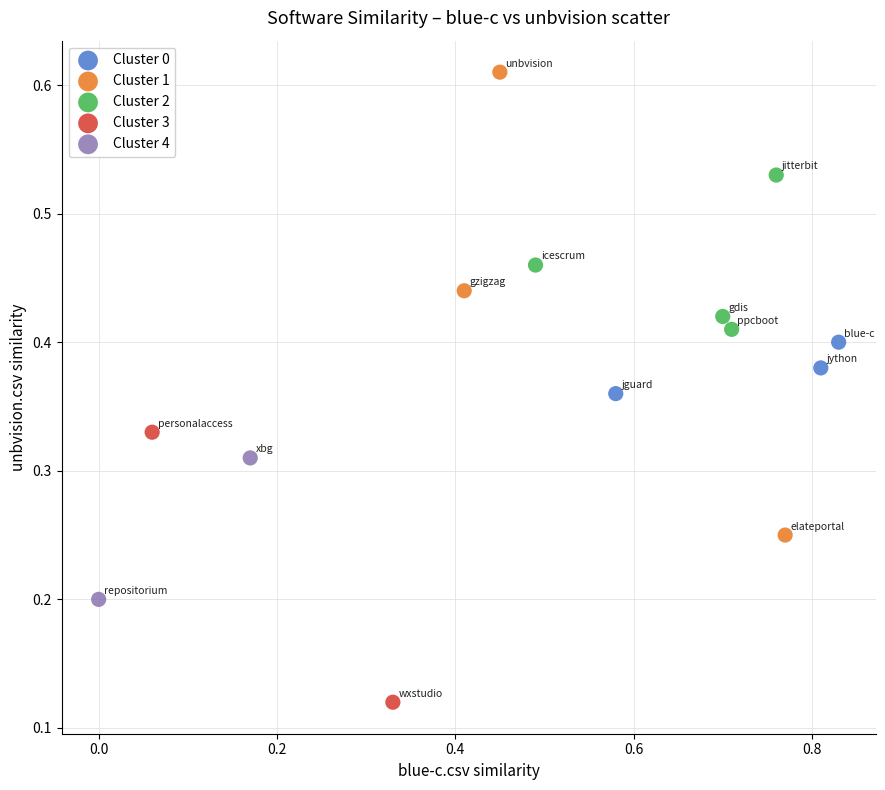

What are all the series names shown in the legend?

Cluster 0, Cluster 1, Cluster 2, Cluster 3, Cluster 4